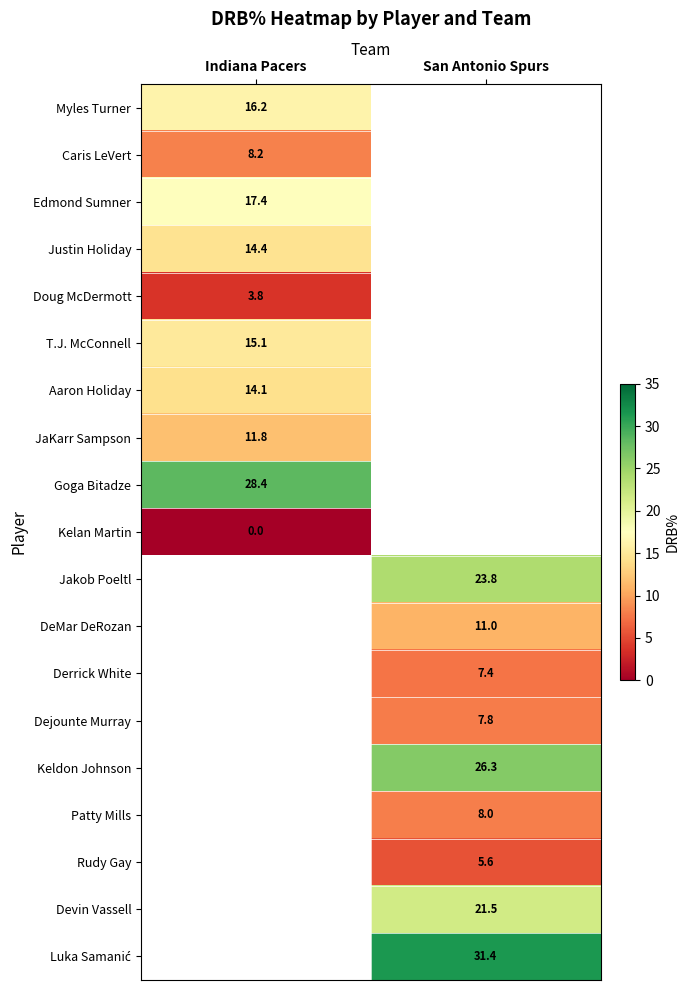

What is the greatest value displayed?

31.4